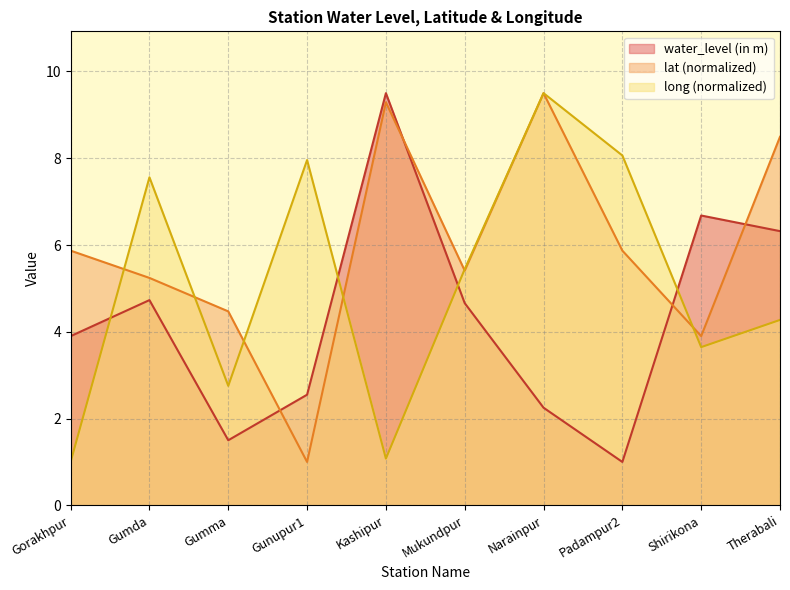

Which category has the lowest value across all series?

Padampur2